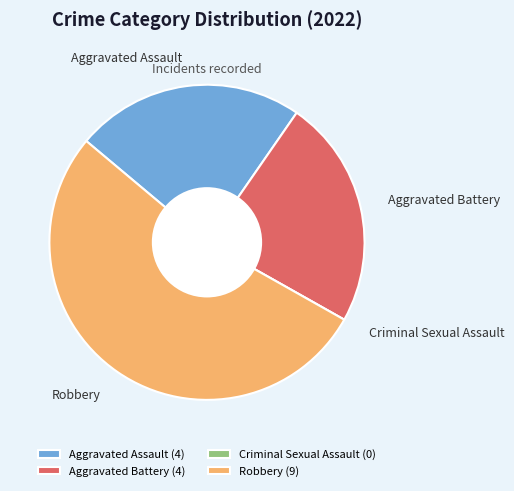

Combined, do Aggravated Assault and Robbery account for over 50%?

Yes